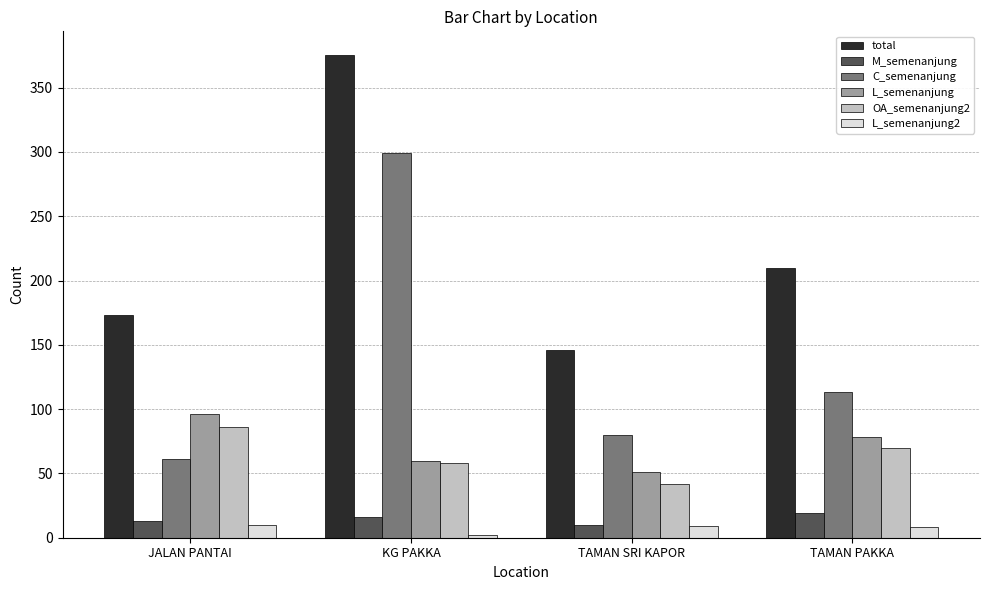

Which series has the largest range (max minus min)?

C_semenanjung